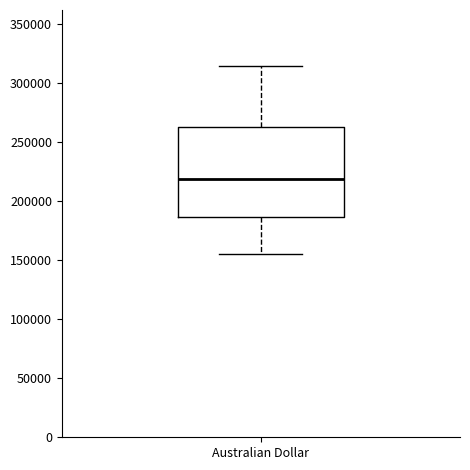

Where is the upper edge of the box for Australian Dollar on the y-axis? The values are not printed on the chart, so give them approximately, as read against the axis.

260000